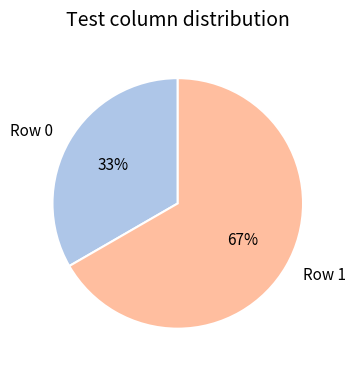

To the nearest percent, what portion does Row 1 represent?

67%